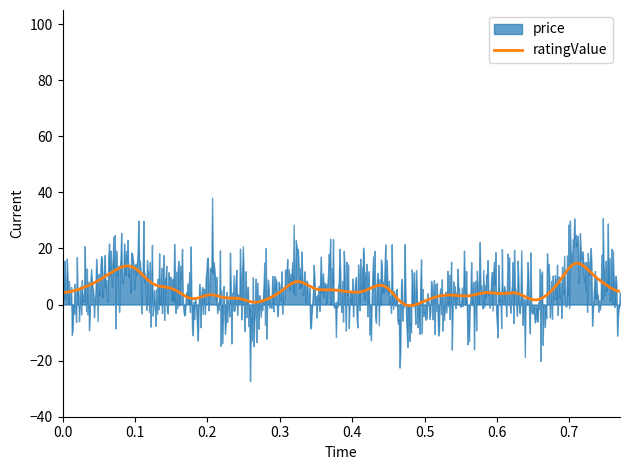

What is the maximum value for ratingValue?

14.7